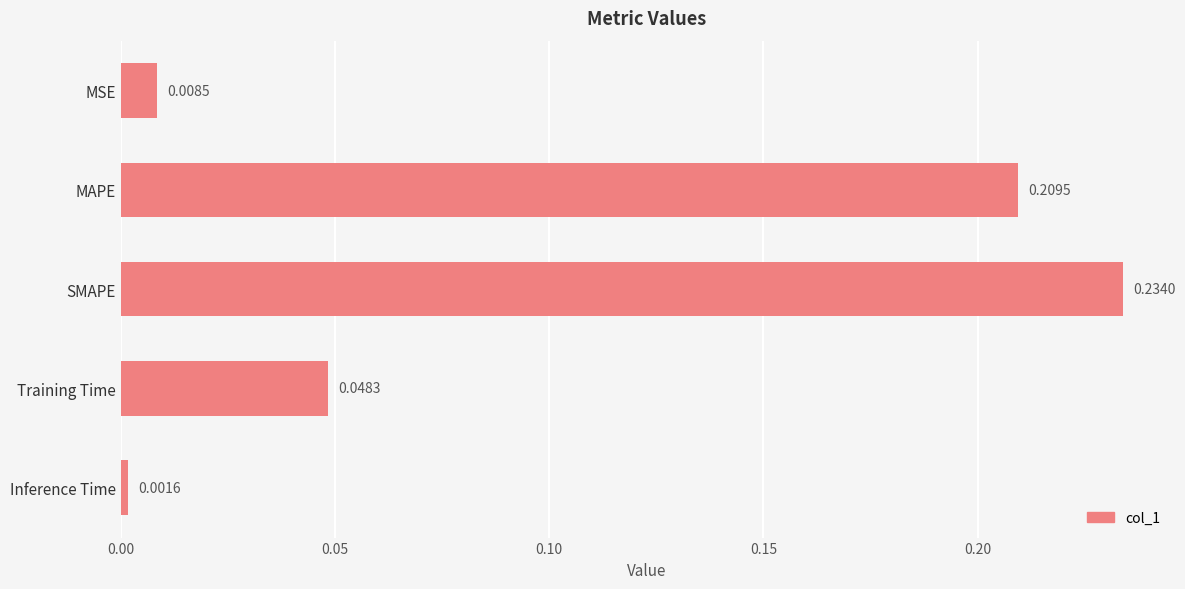

What is the label of the 5th bar from the top?

Inference Time